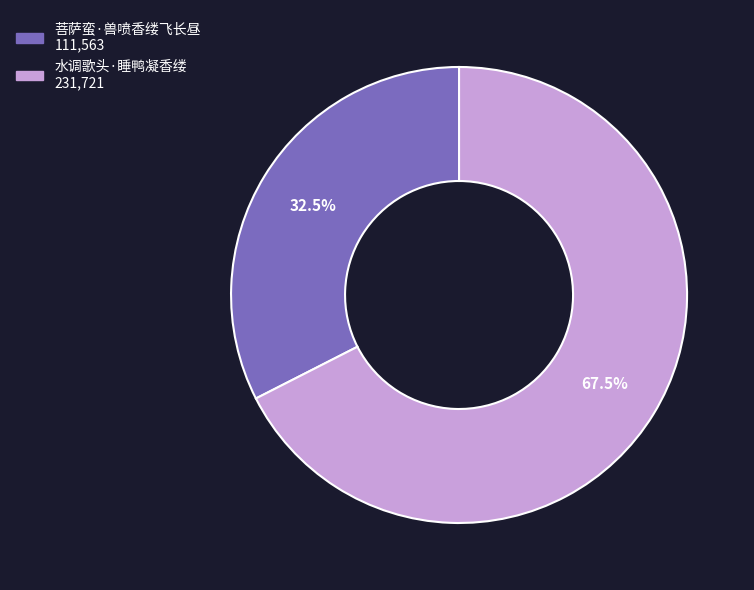

Is 水调歌头·睡鸭凝香缕 the majority of the pie?

Yes